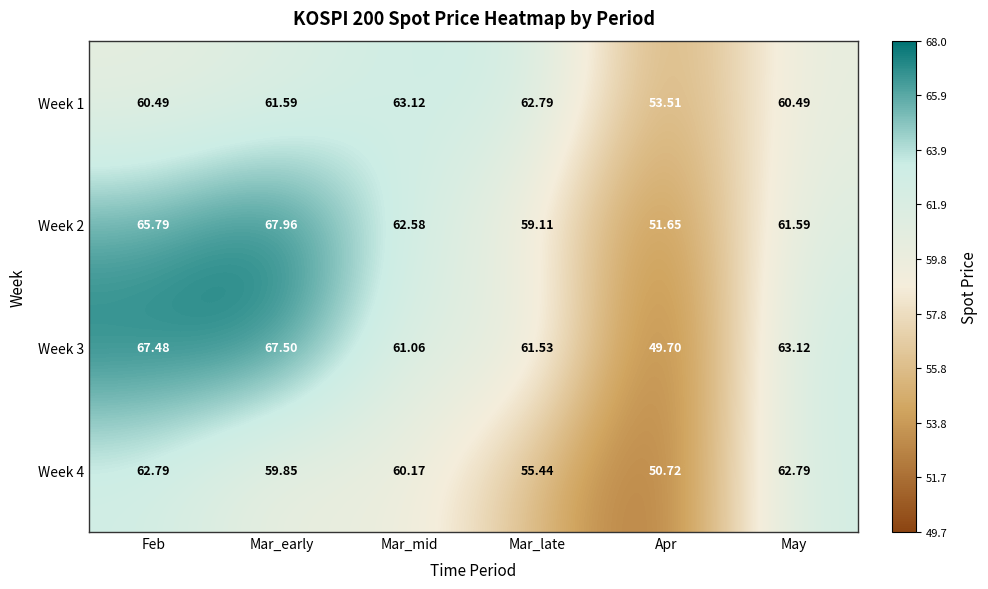

At which label does Week 1 first exceed 61?

Mar_early